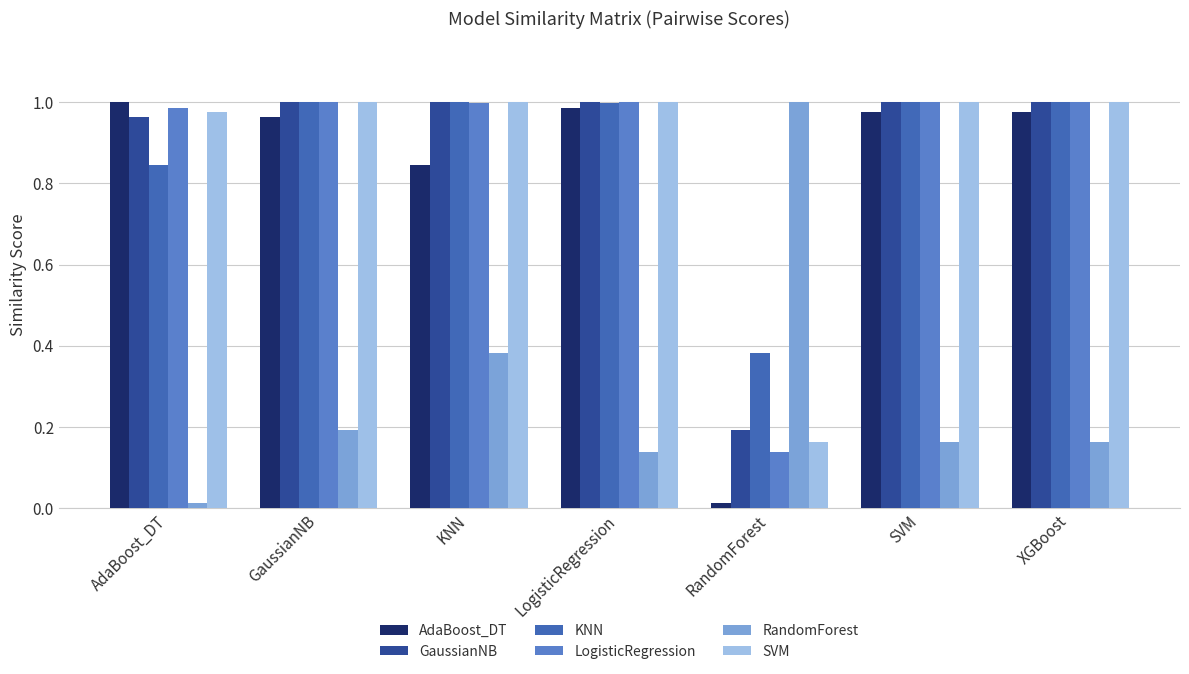

At which category is the sum across all series the highest?

KNN